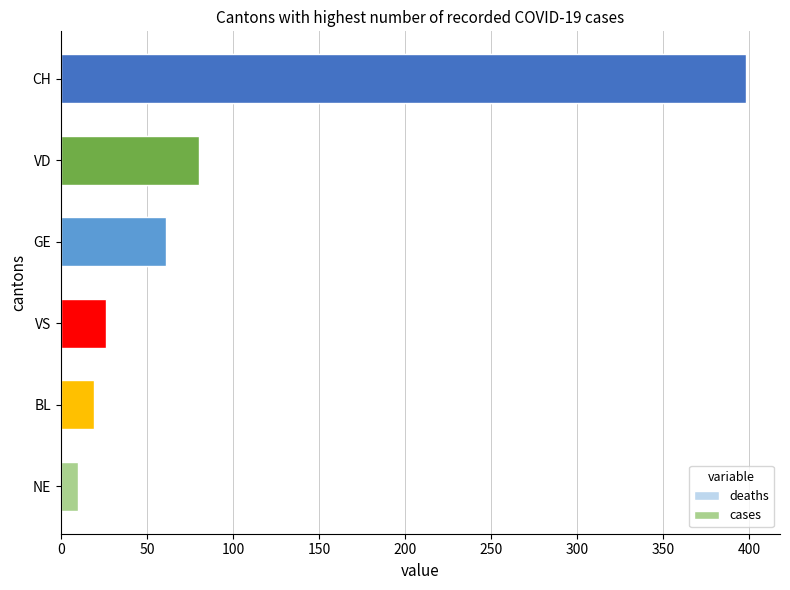

What is the average value of the cases series?

99